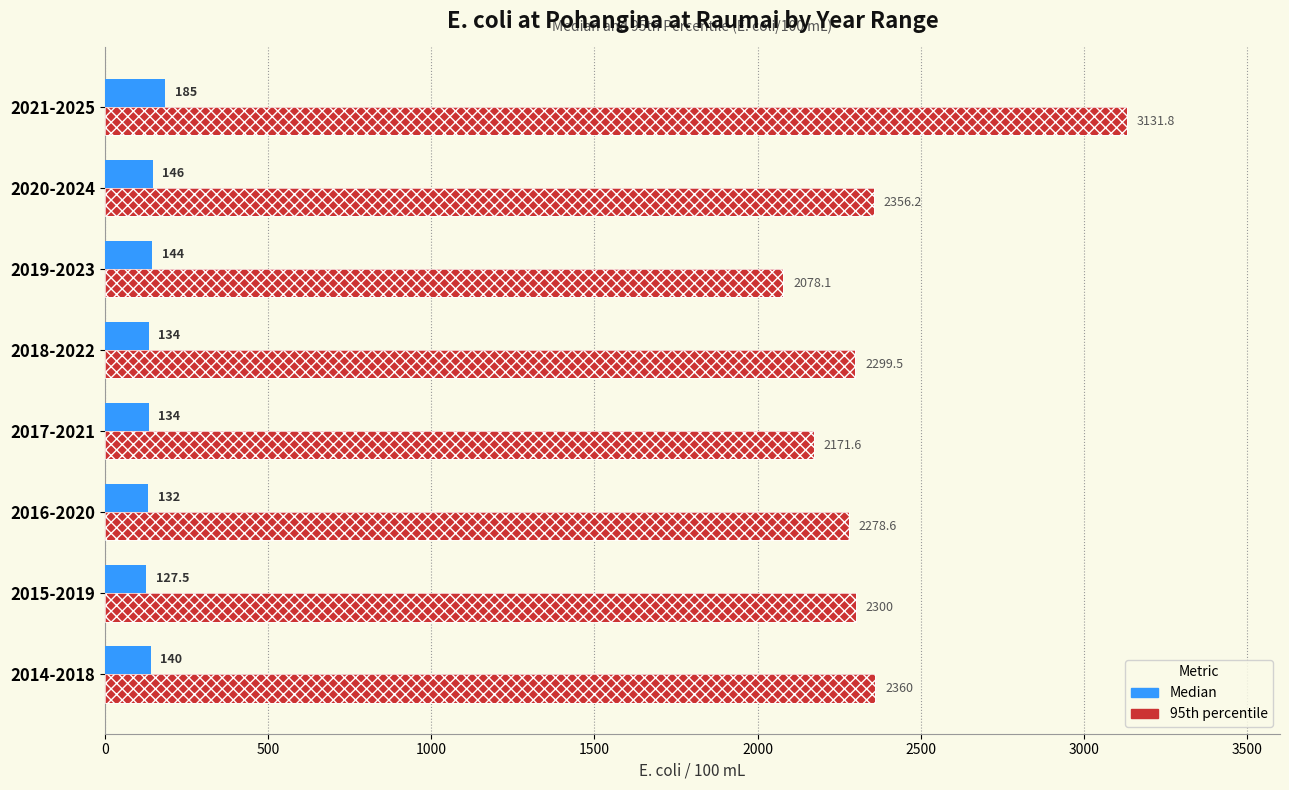

List the series in order of their peak value, lowest first.

Median, 95th percentile